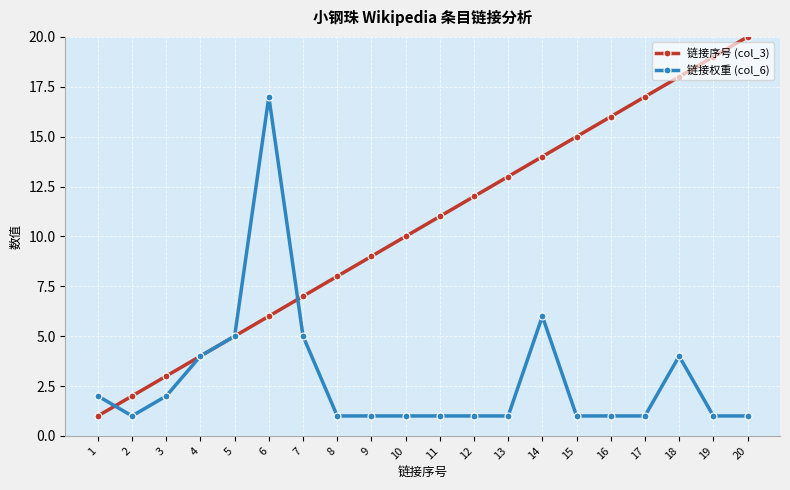

What is the smallest value displayed?

1